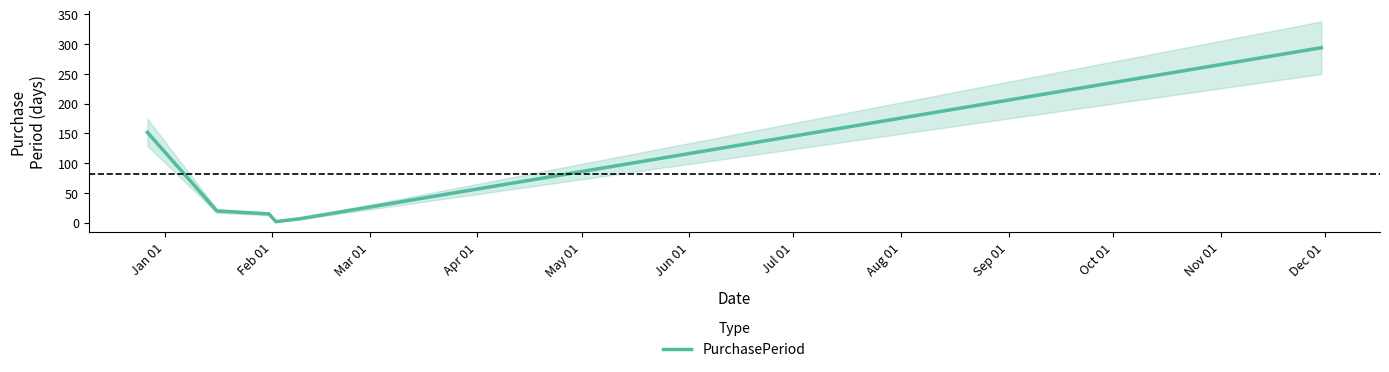

What is the maximum value for PurchasePeriod?

294